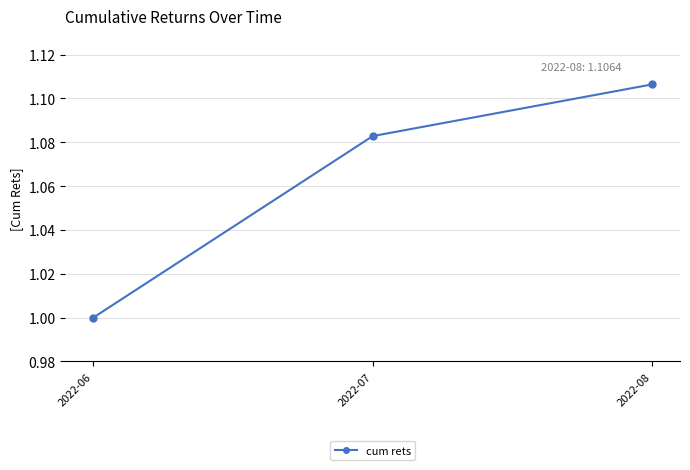

How many distinct data groups are displayed?

1